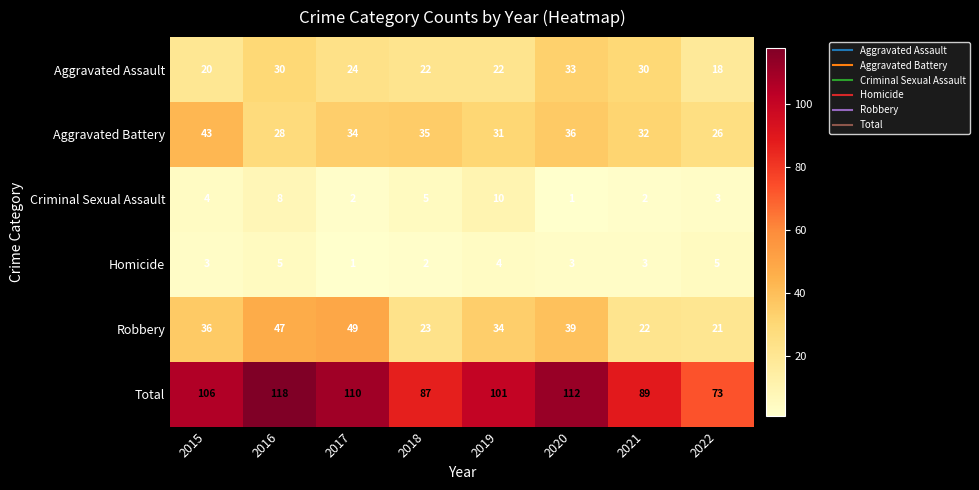

What is the total value across all series at 2020?

224